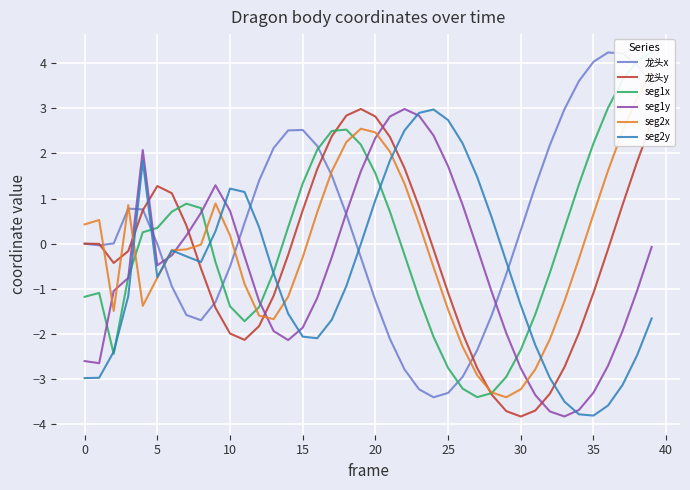

Is this an area chart (filled region under the line)?

No